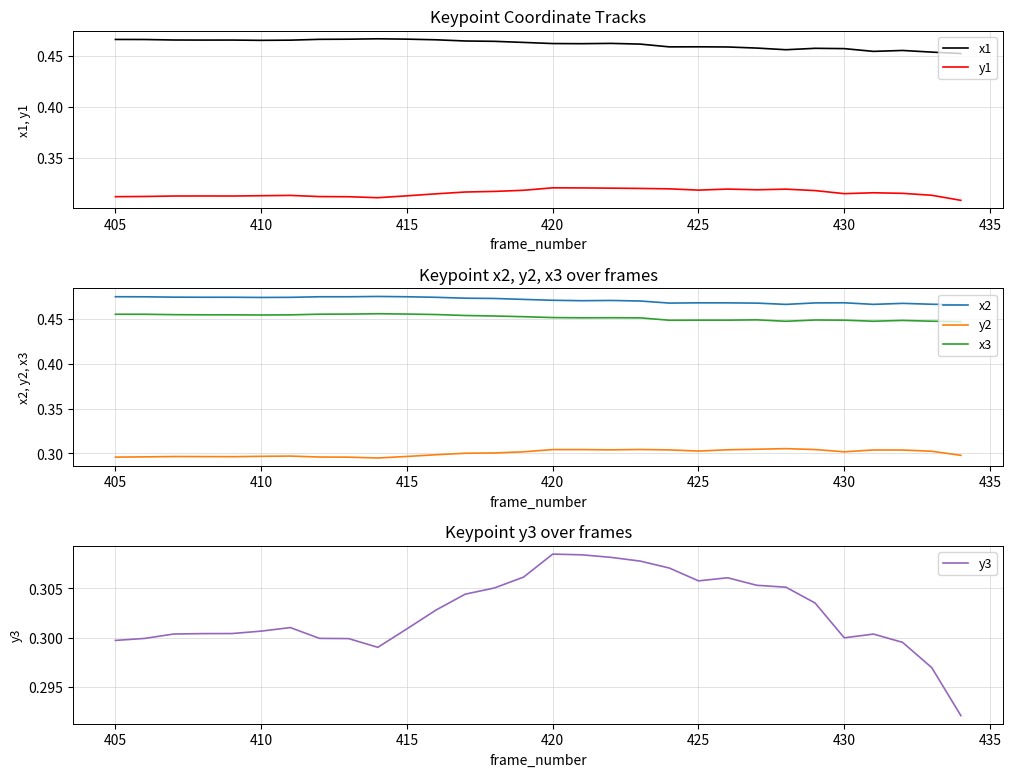

In x2, how many points are higher than both neighbors (excluding endpoints)?

5